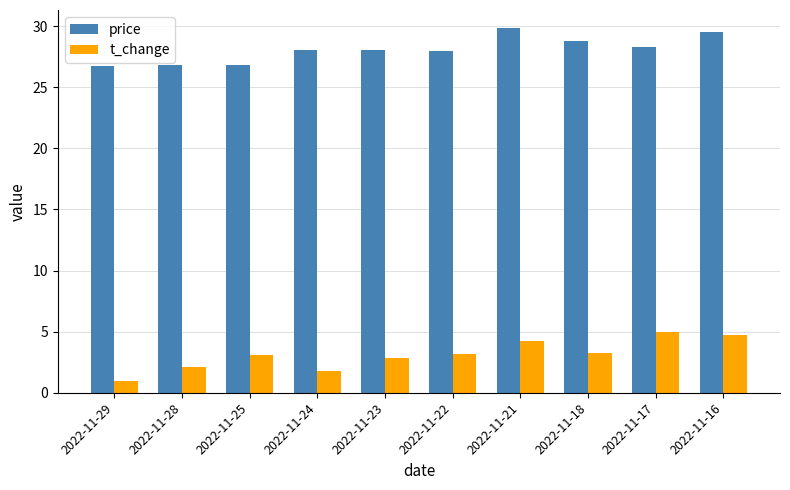

List the series in order of their peak value, highest first.

price, t_change